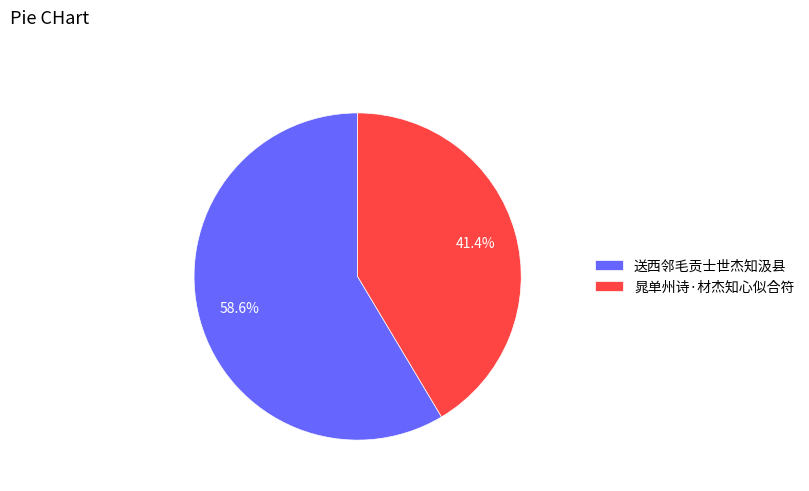

Rank the categories by value from highest to lowest.

送西邻毛贡士世杰知汲县, 晁单州诗·材杰知心似合符